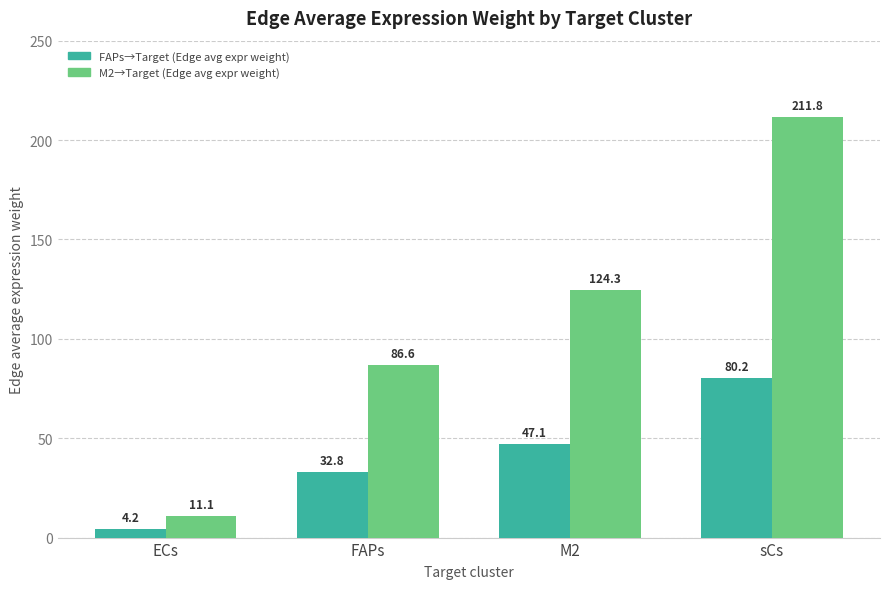

What is the sum of the FAPs→Target (Edge avg expr weight) values at FAPs and sCs?

113.1